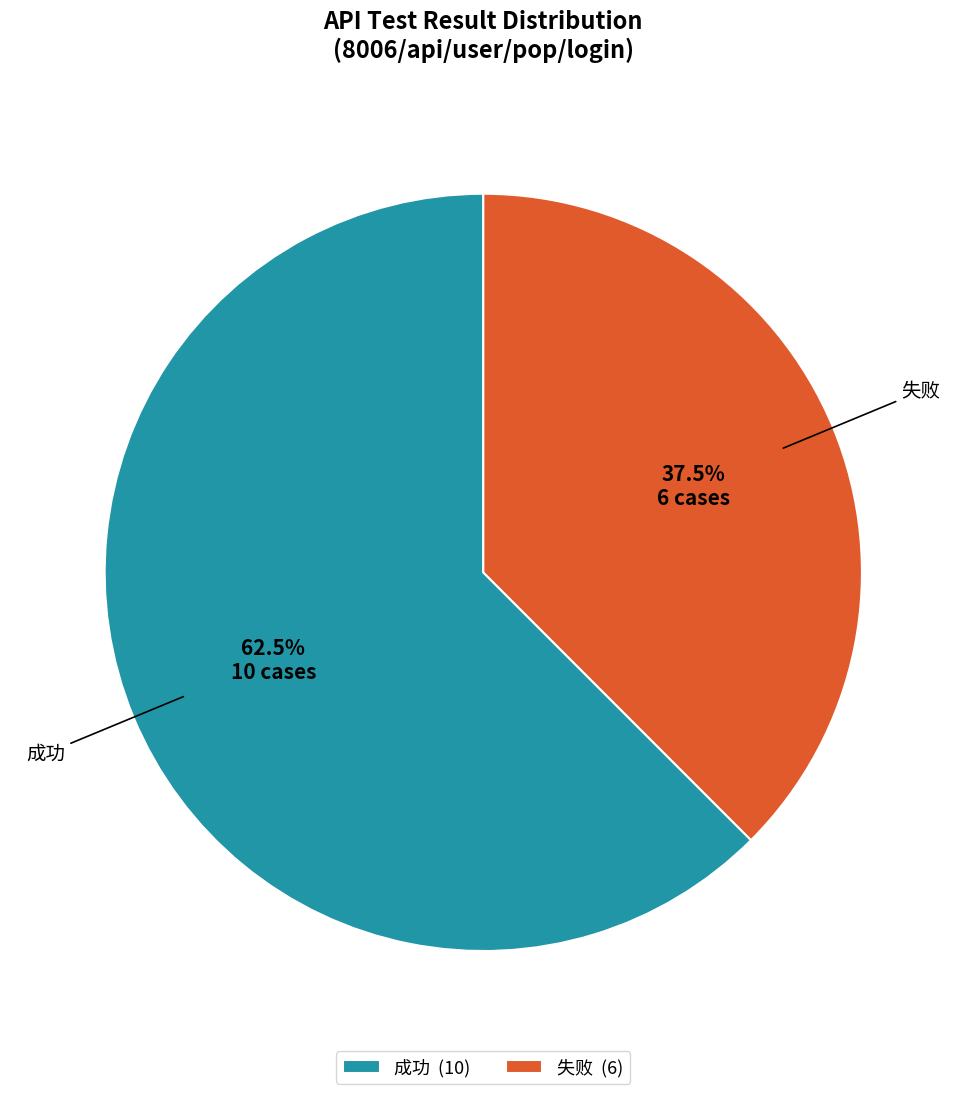

What percentage do 失败 (6) and 成功 (10) together represent?

100.0%